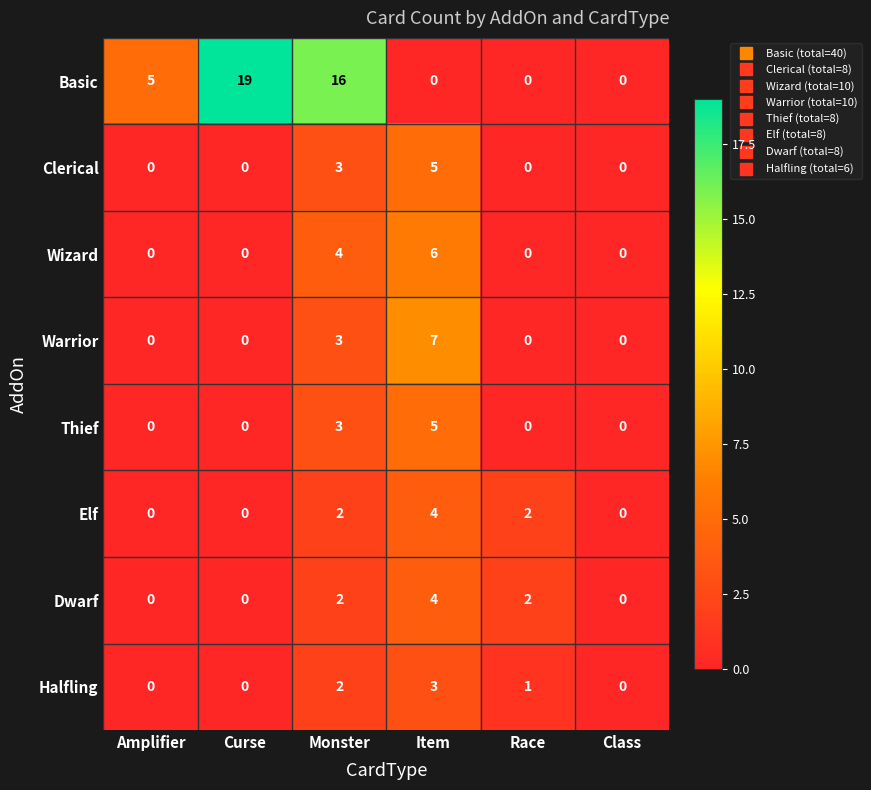

What is the difference between the Wizard values at Monster and Curse?

4